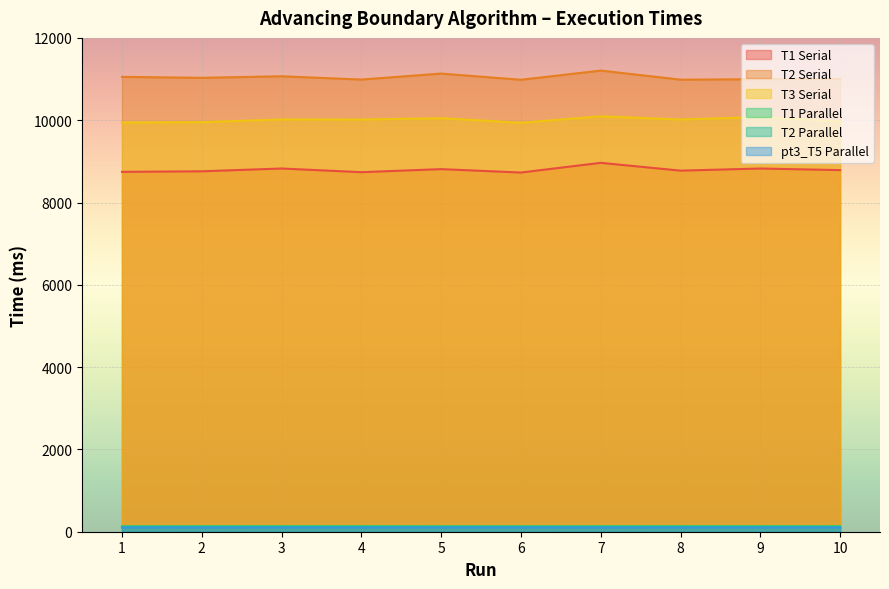

True or false: T3 Serial and T1 Parallel intersect in this chart.

False